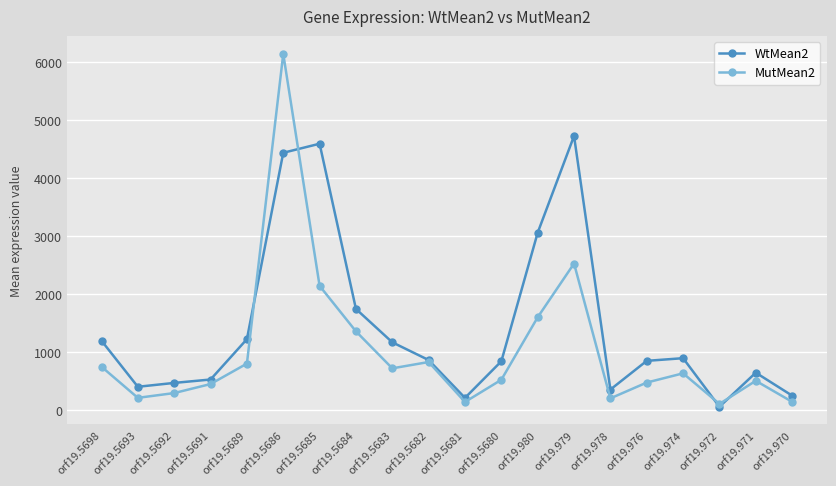

What is the total value across all series at orf19.5691?

971.5